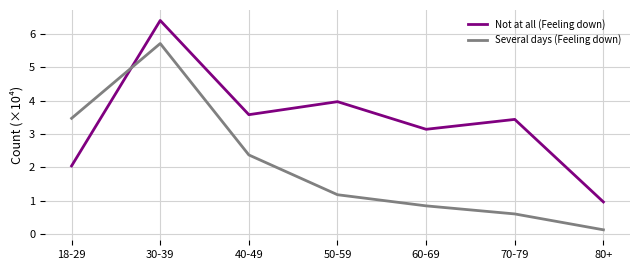

Reading left to right, list all the values displayed in this chart.

Not at all (Feeling down): 2.0	6.4	3.6	4.0	3.1	3.4	1.0
Several days (Feeling down): 3.5	5.7	2.4	1.2	0.8	0.6	0.1